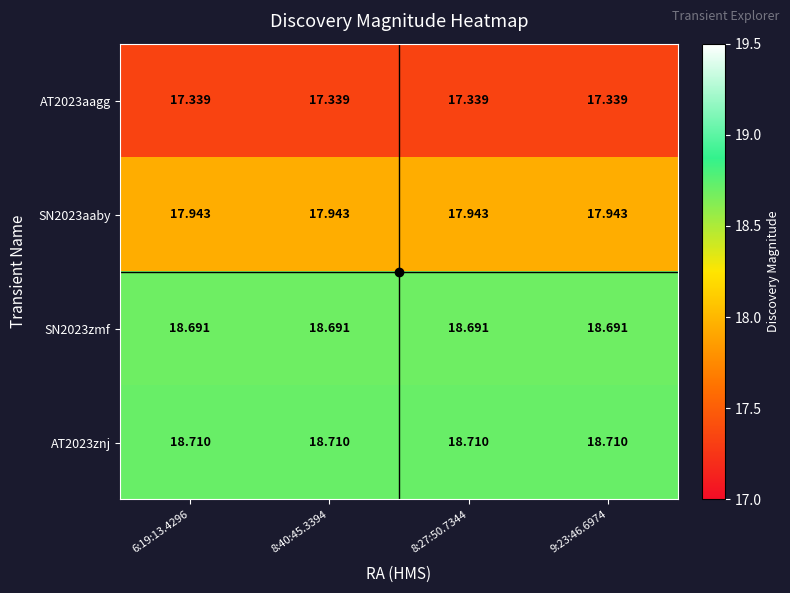

Is the value of SN2023aaby at 6:19:13.4296 greater than the value of AT2023aagg at 6:19:13.4296?

Yes